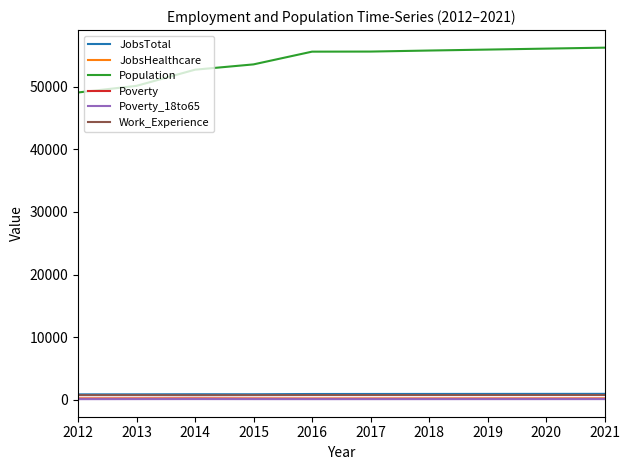

True or false: JobsTotal and Poverty_18to65 intersect in this chart.

False